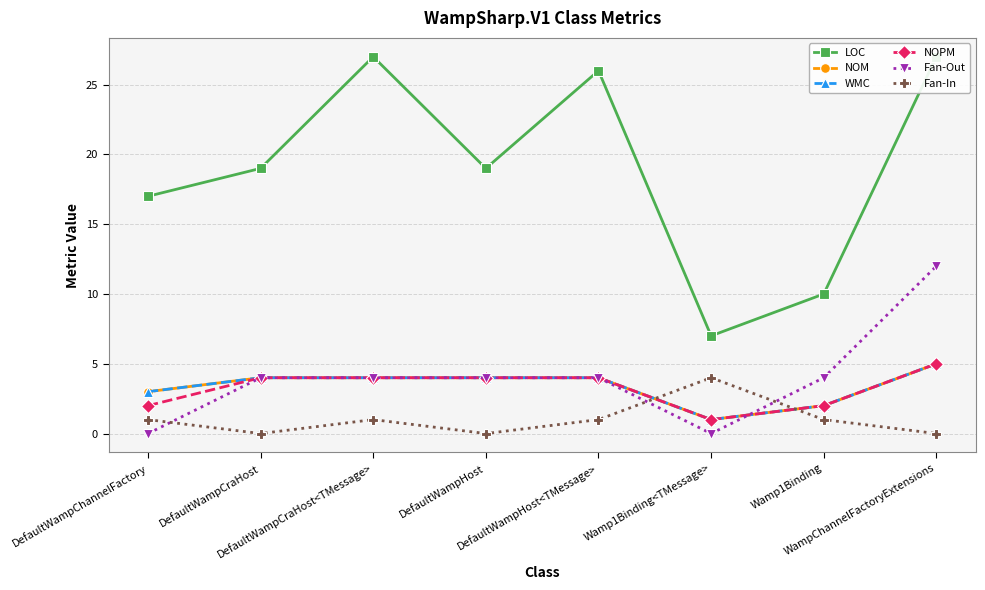

At how many categories does at least one series exceed 12?

6